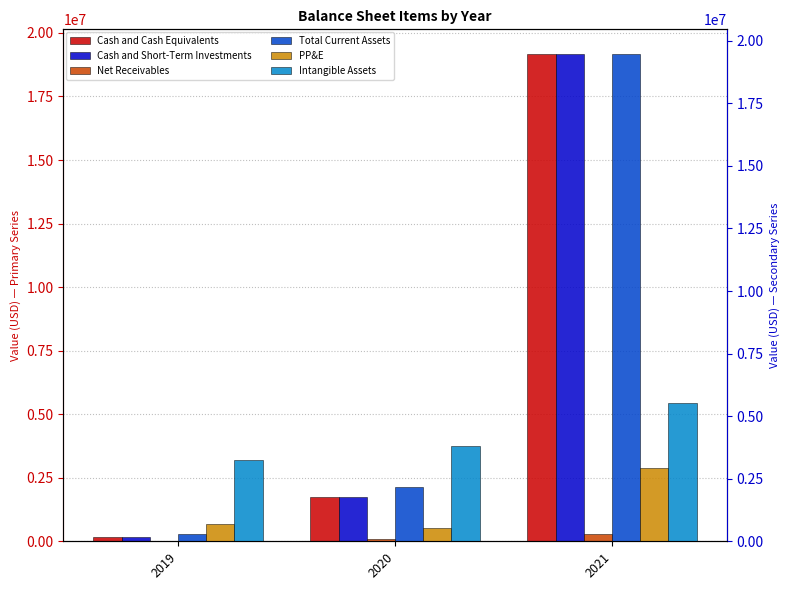

Rank the series at 2021 from lowest to highest value.

Net Receivables, PP&E, Intangible Assets, Cash and Cash Equivalents, Cash and Short-Term Investments, Total Current Assets